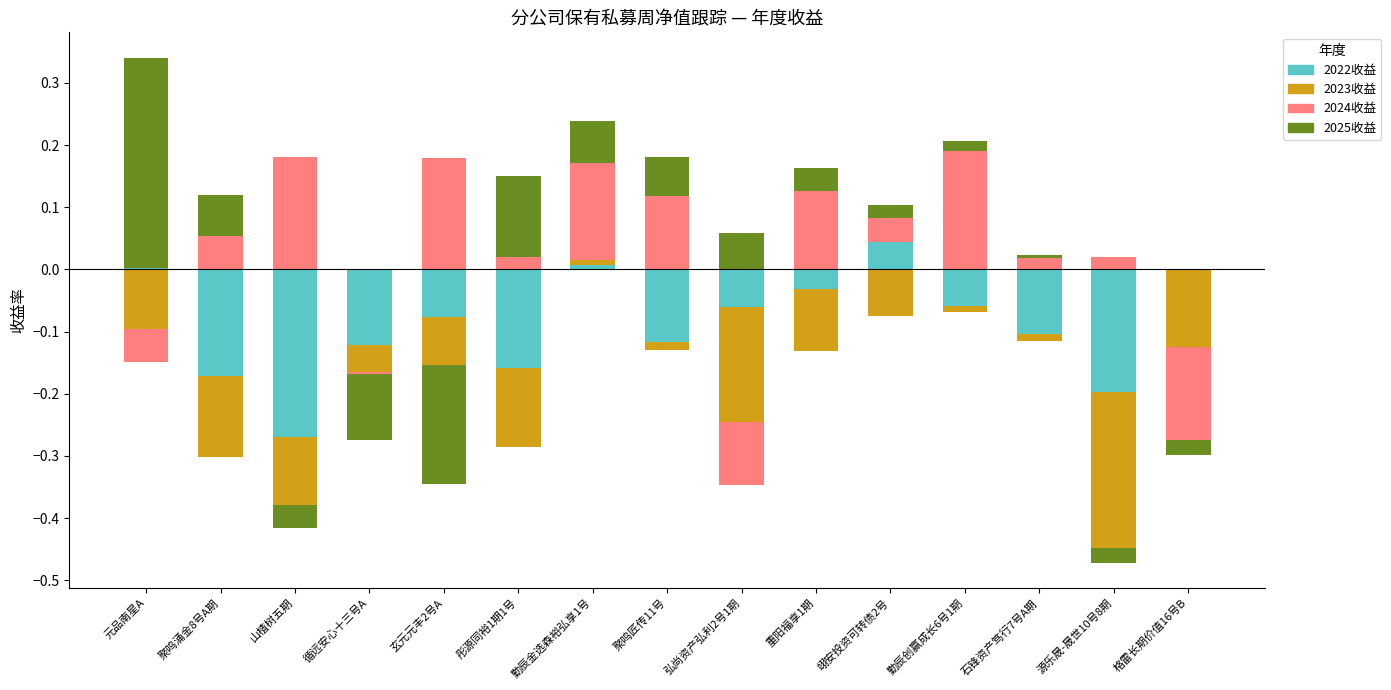

Which series has the largest total across all categories?

2024收益